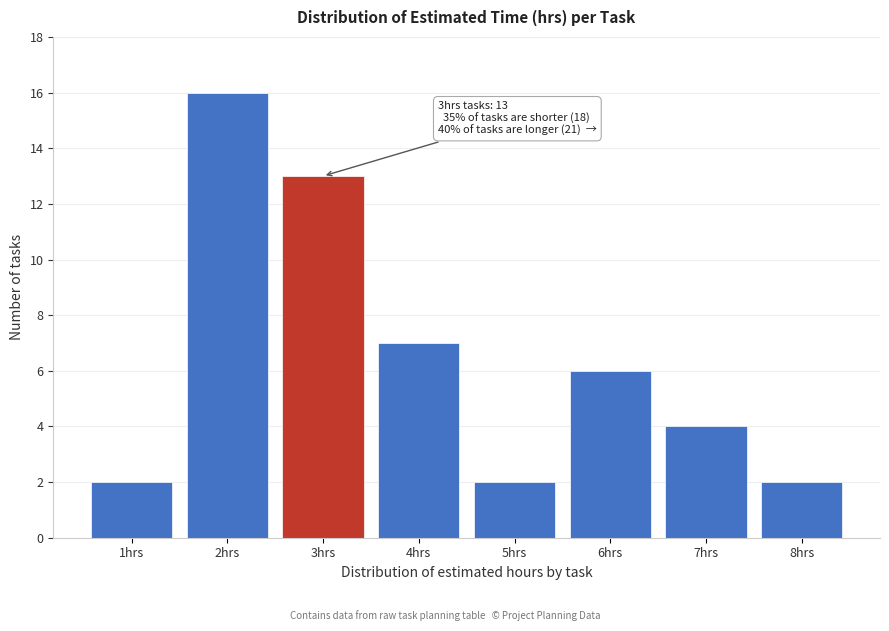

Reading right to left, transcribe all the data shown in this chart.

8hrs=2	7hrs=4	6hrs=6	5hrs=2	4hrs=7	3hrs=13	2hrs=16	1hrs=2